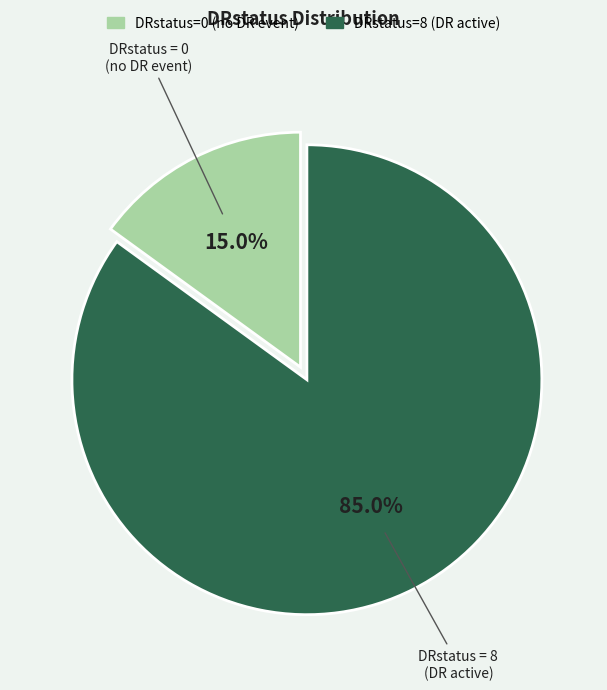

To the nearest percent, what portion does DRstatus=8 represent?

85%